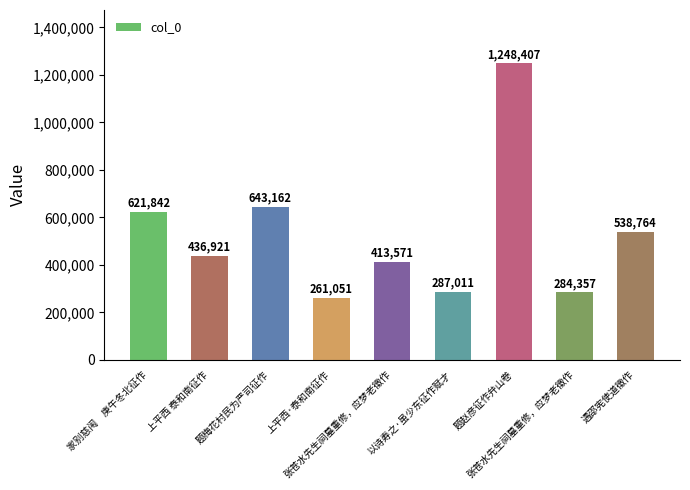

What is the sum of all values?

4735086